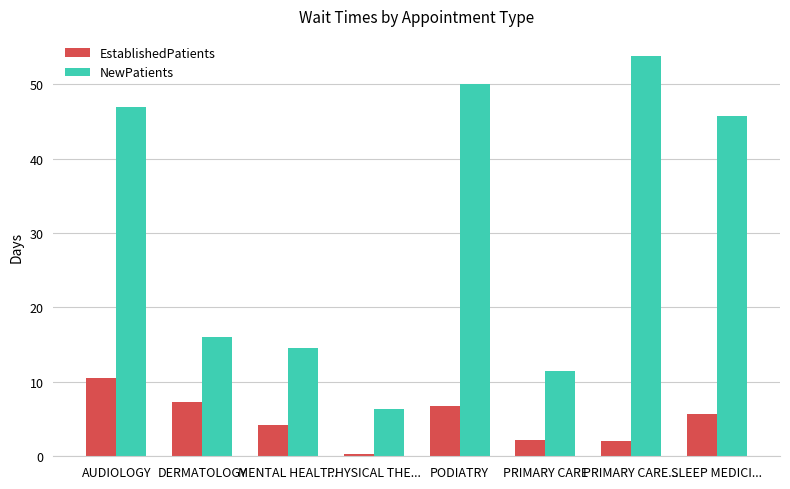

What position from the right is PODIATRY?

4